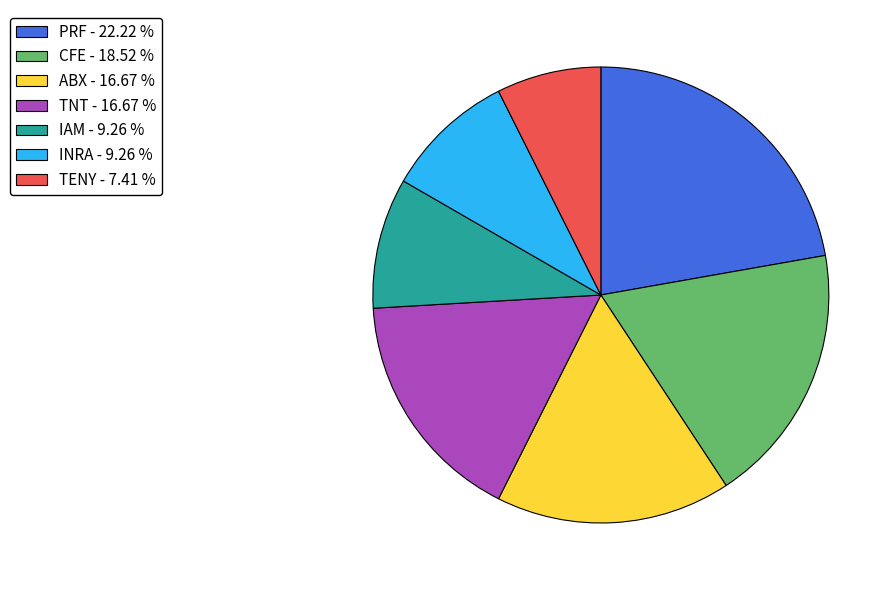

Does IAM account for over 50% of the chart?

No